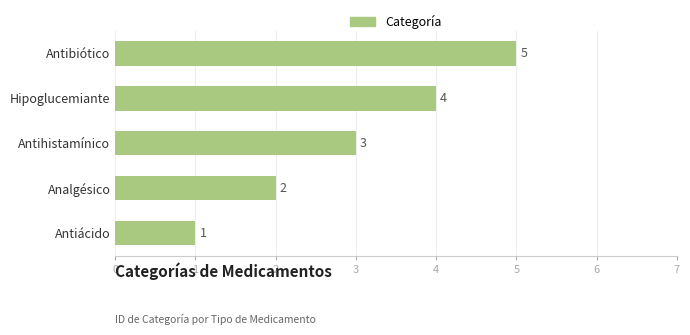

List the labels in order of value, smallest first.

Antiácido, Analgésico, Antihistamínico, Hipoglucemiante, Antibiótico